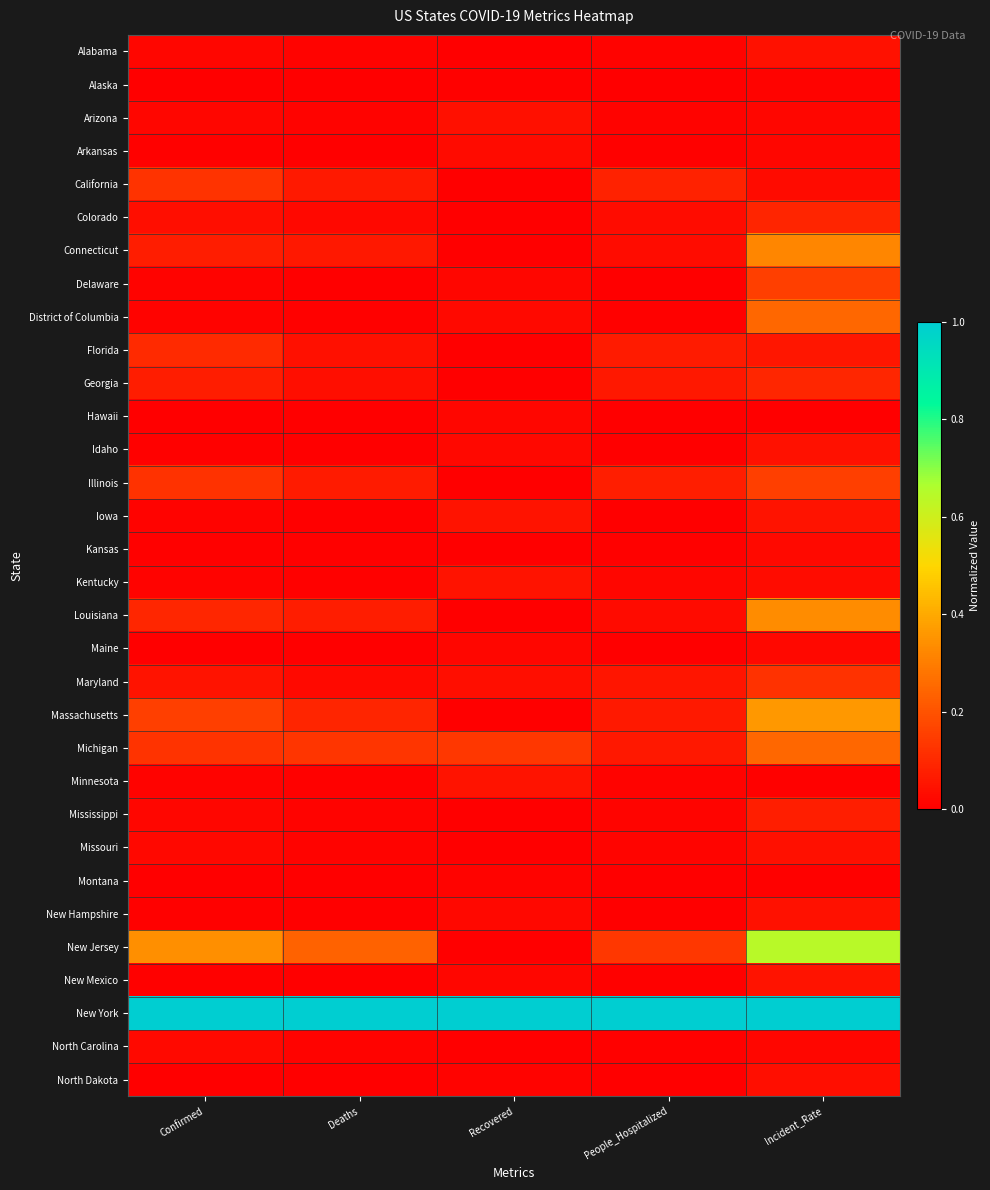

What is the spread (max minus min) of values at People_Hospitalized?

1.0